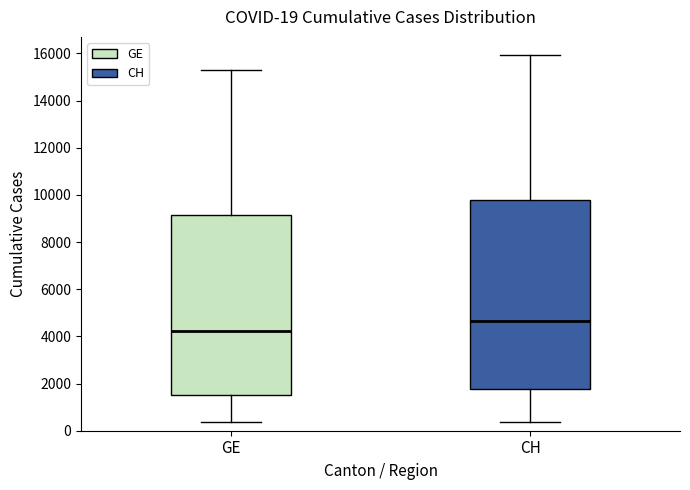

Which box's median line is the lowest?

GE